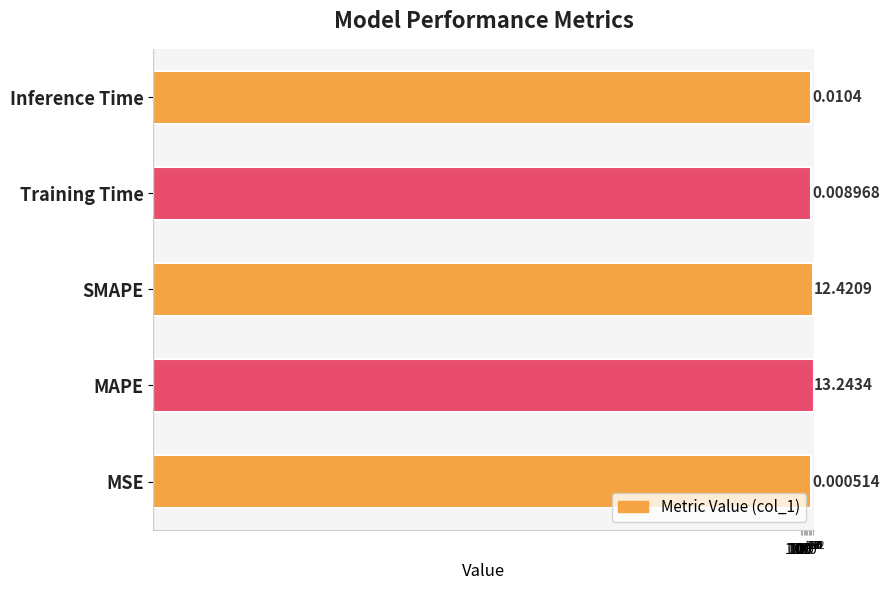

What is the difference between the second highest and second lowest values?

12.4